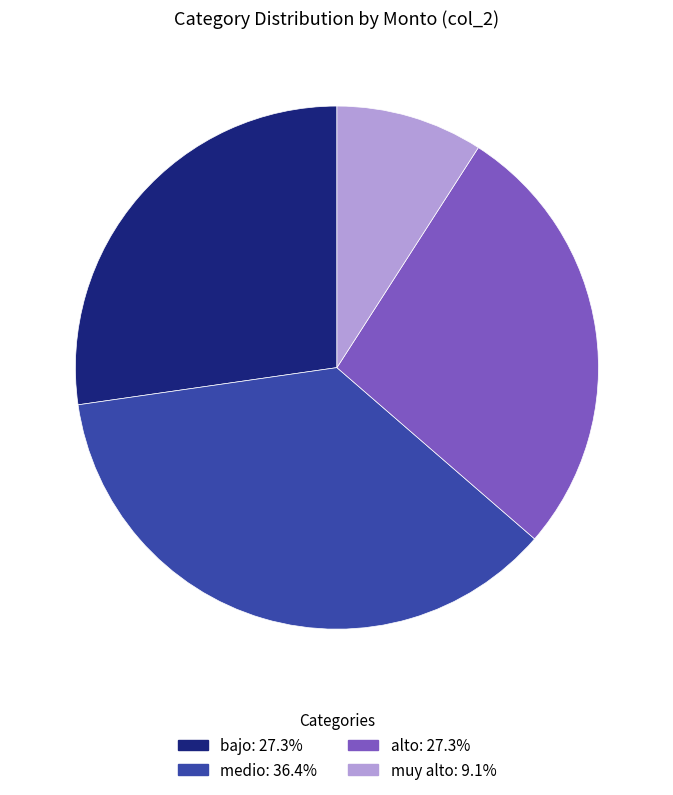

Is there a majority slice in this chart?

No